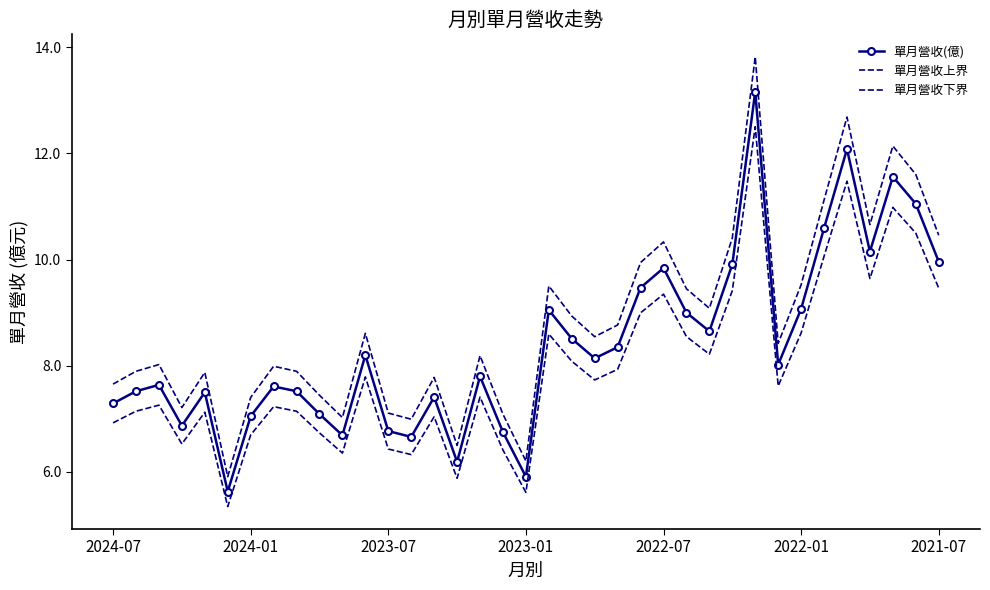

True or false: 單月營收下界 and 單月營收(億) intersect in this chart.

False